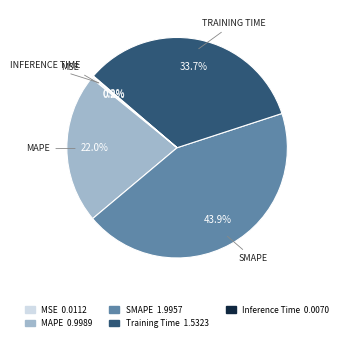

What is the largest slice in the pie chart?

SMAPE